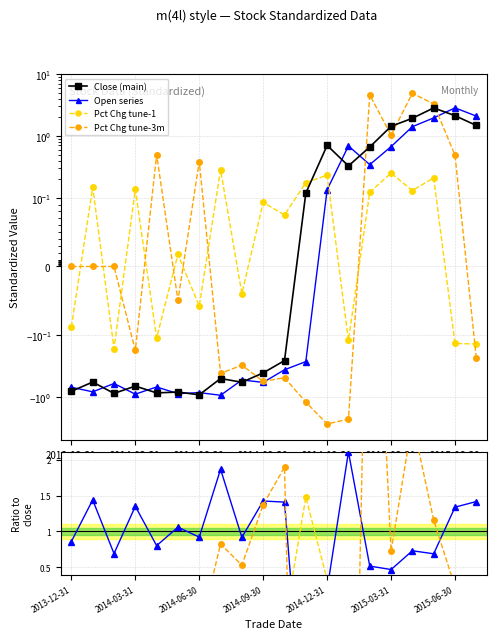

How many intersections are there between Pct Chg tune-3m and Pct Chg tune-1?

10